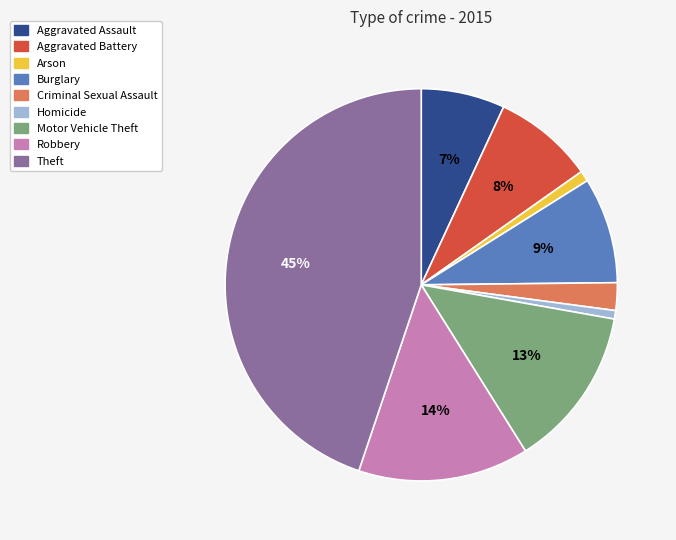

Is the sum of Robbery and Criminal Sexual Assault greater than half?

No